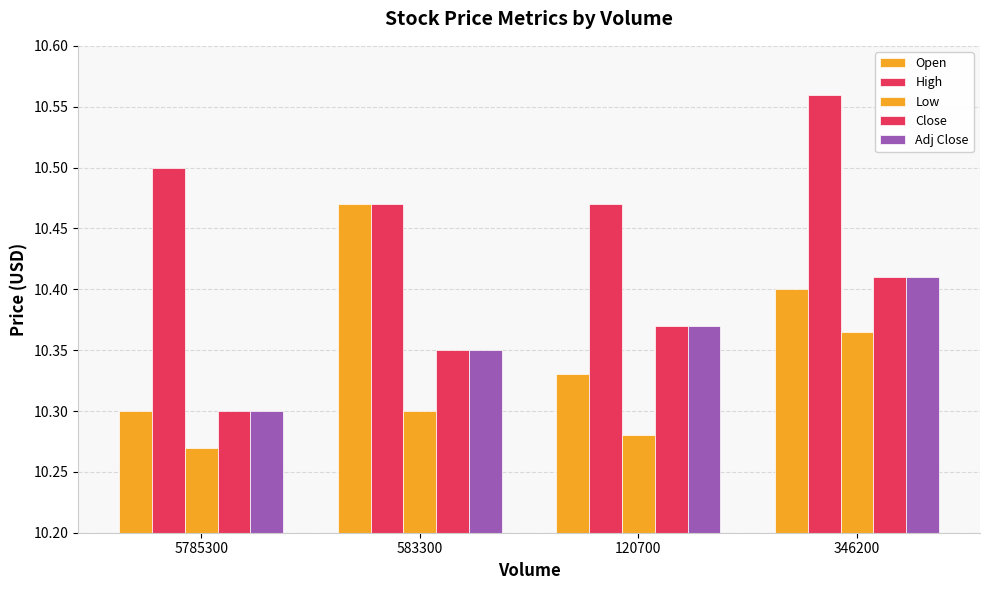

What is the difference between the maximum and second lowest values in the Close series?

0.1